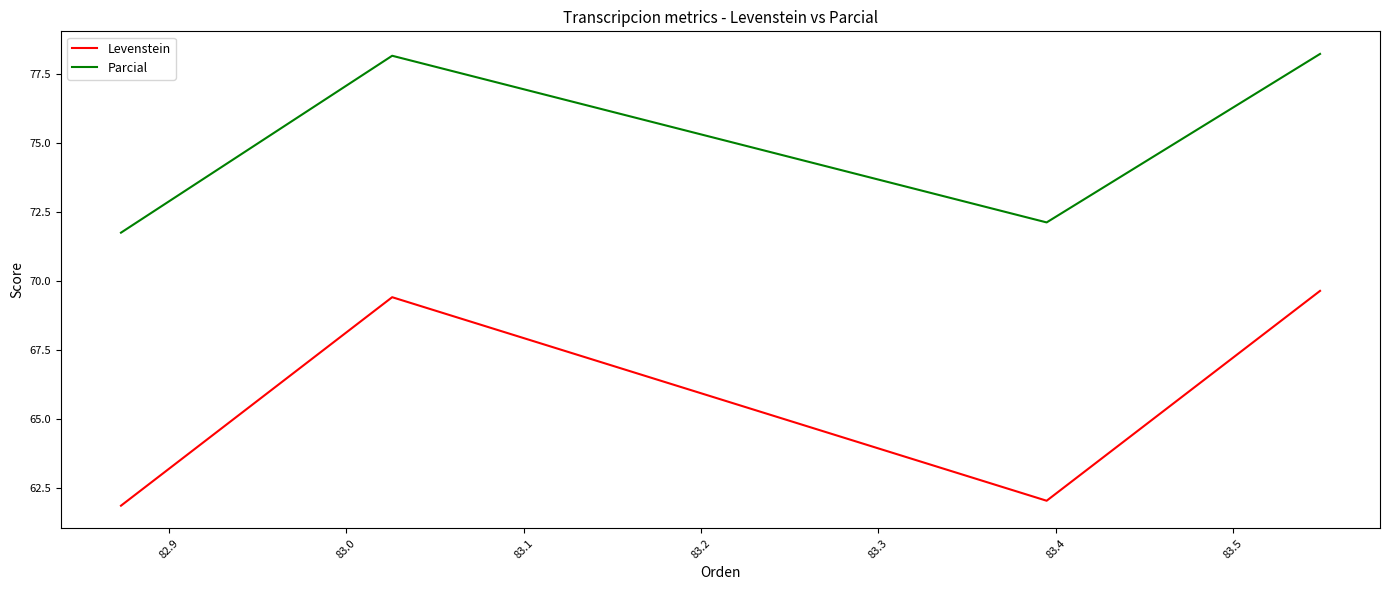

At how many categories does at least one series exceed 66?

4